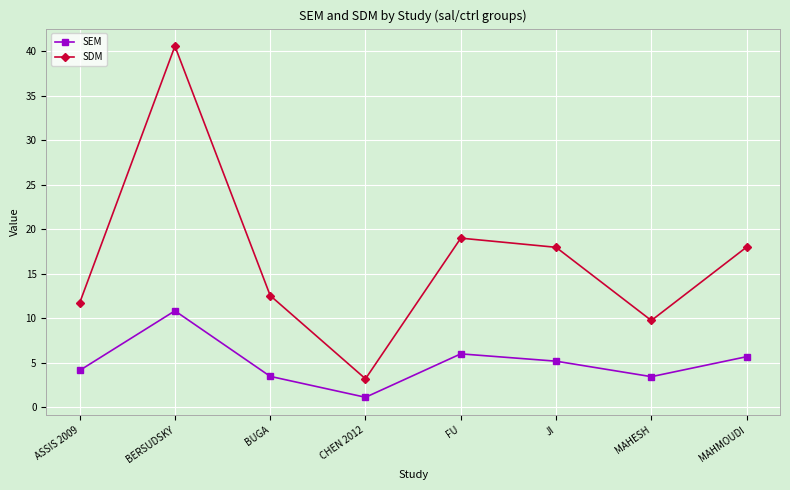

List the series in order of their peak value, highest first.

SDM, SEM